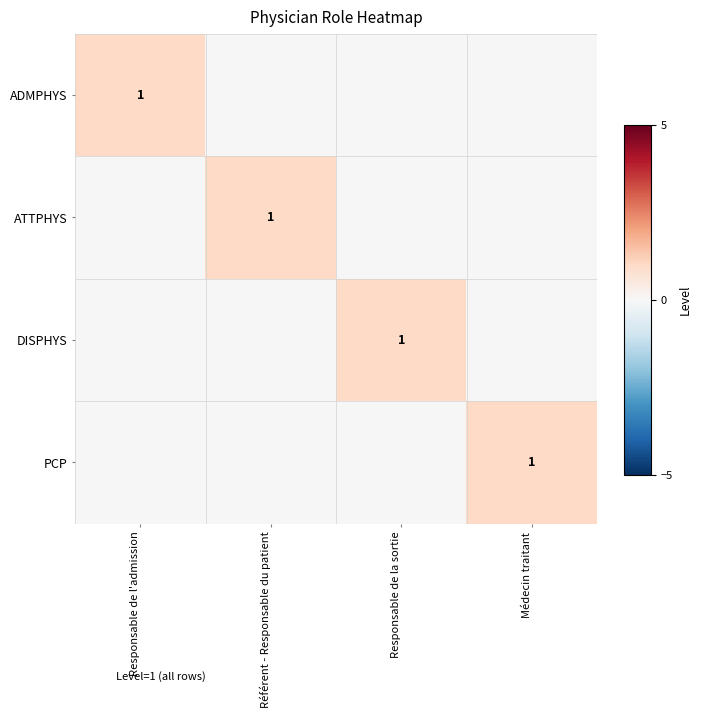

Which category has the lowest value across all series?

Référent - Responsable du patient